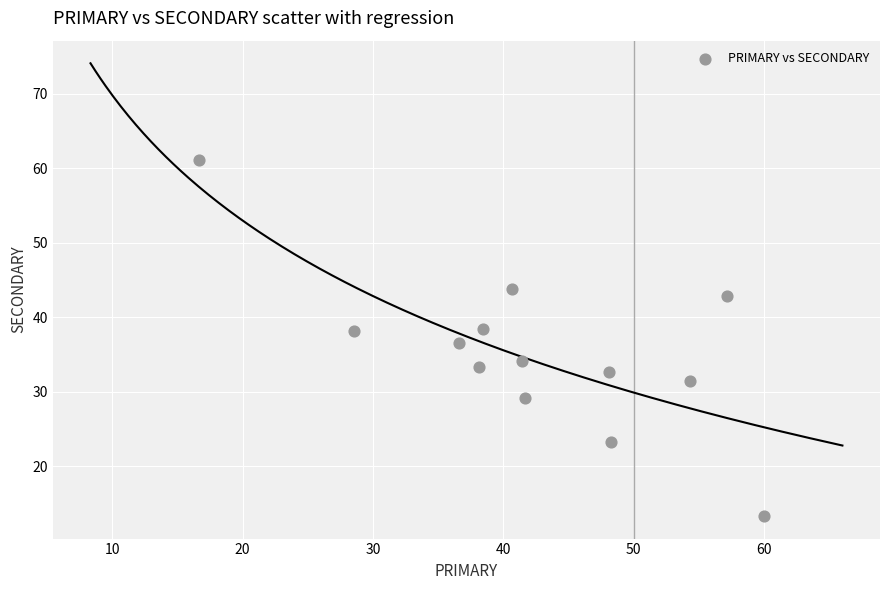

What is the range of Y values (max minus min)?

47.8